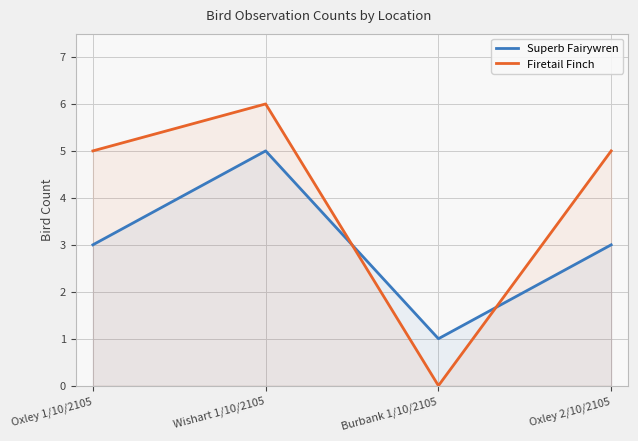

Reading right to left, what are all the values shown in this chart?

Superb Fairywren: 3	1	5	3
Firetail Finch: 5	0	6	5